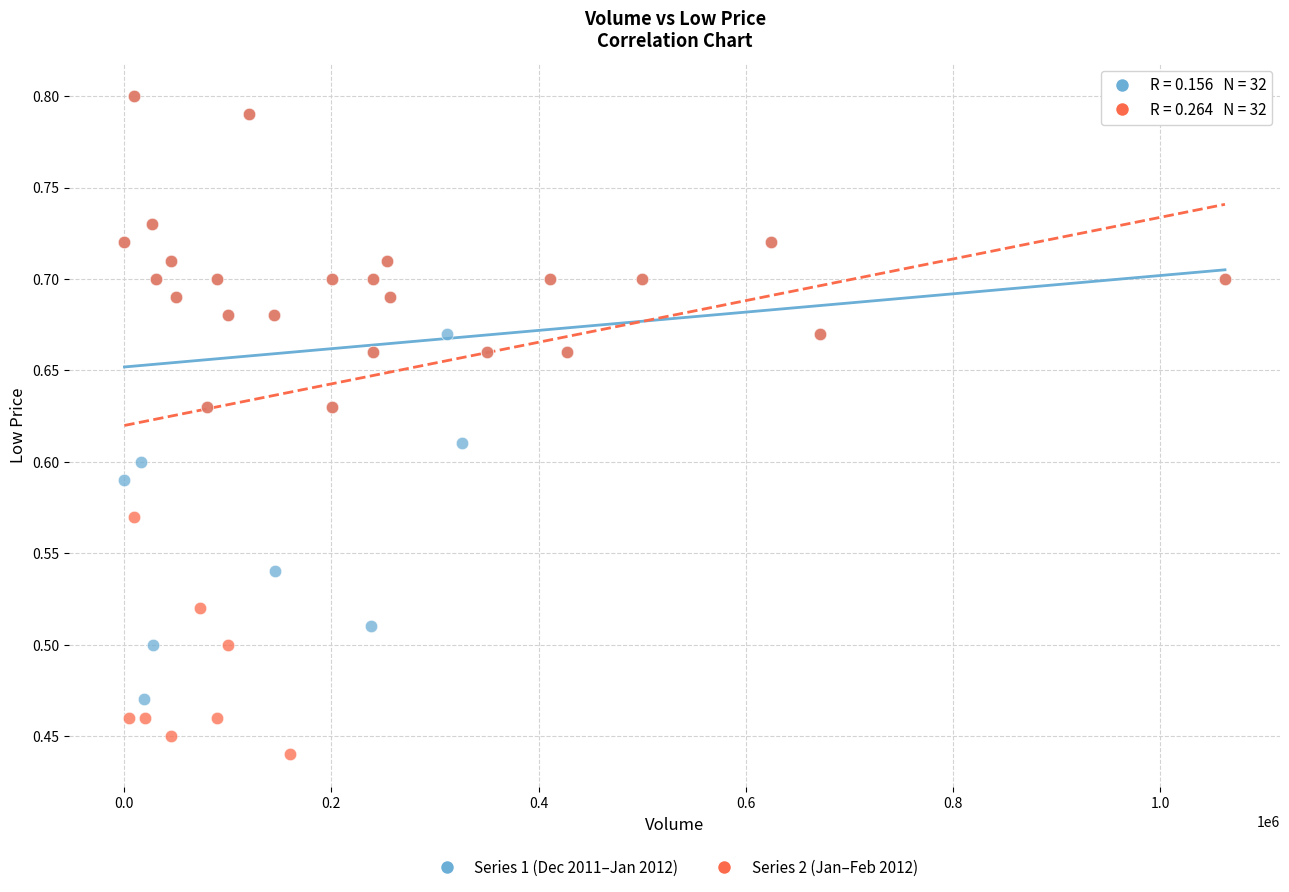

Which series contains the lowest Y value?

Series 2 (Jan–Feb 2012)